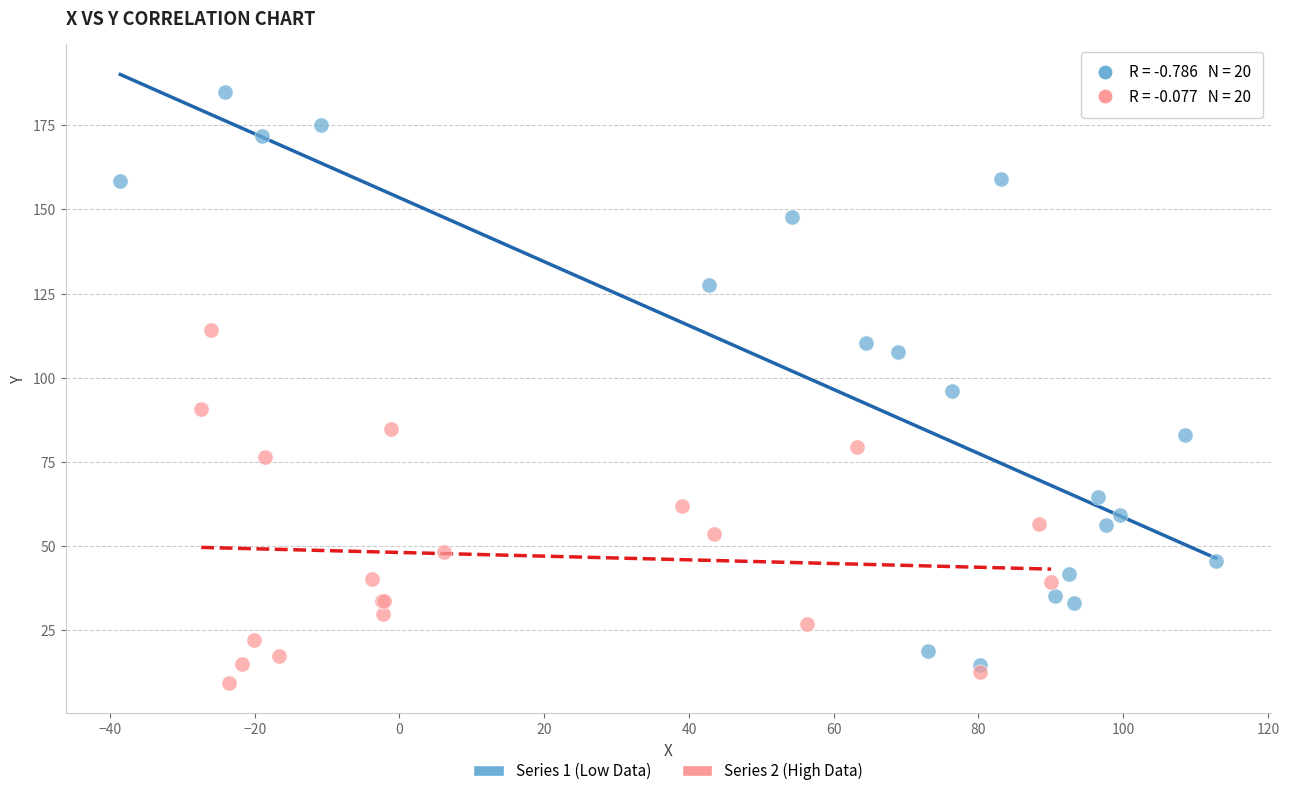

Which series contains the highest Y value?

Series 1 (Low Data)